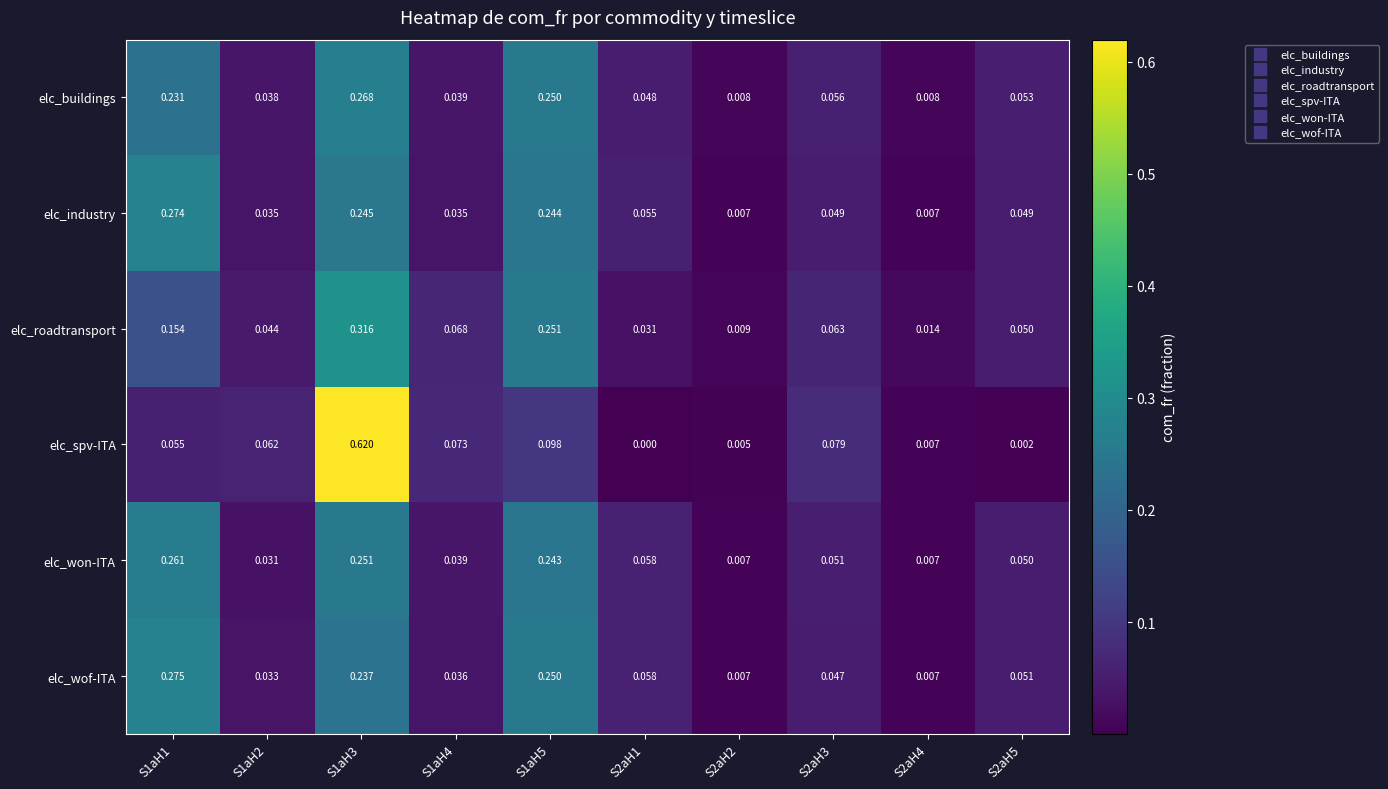

Is the value of elc_industry at S2aH1 greater than the value of elc_buildings at S1aH4?

Yes